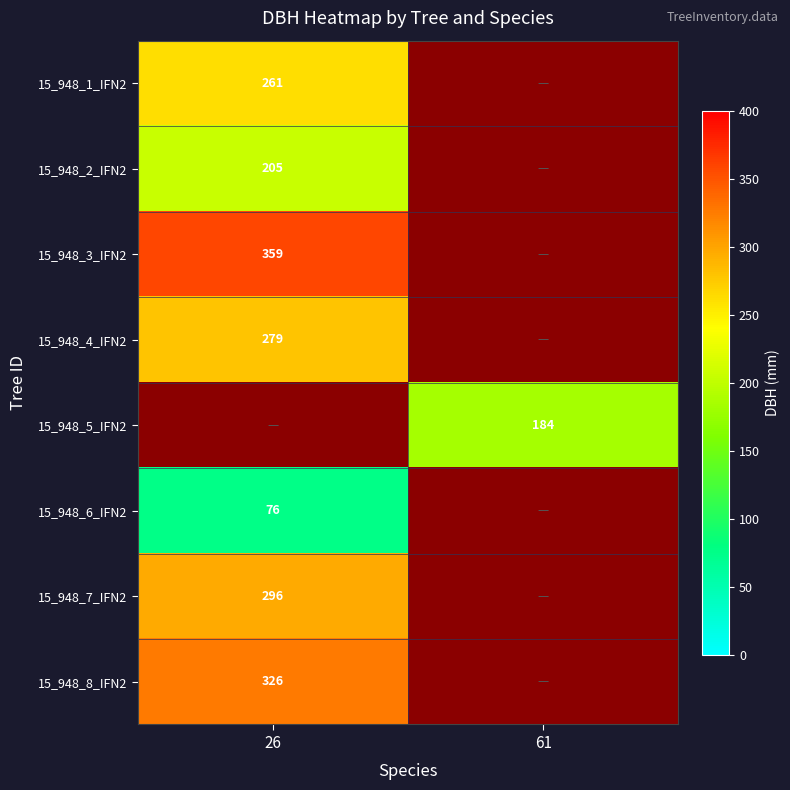

Is it true that 15_948_8_IFN2 equals 326 at 26?

True